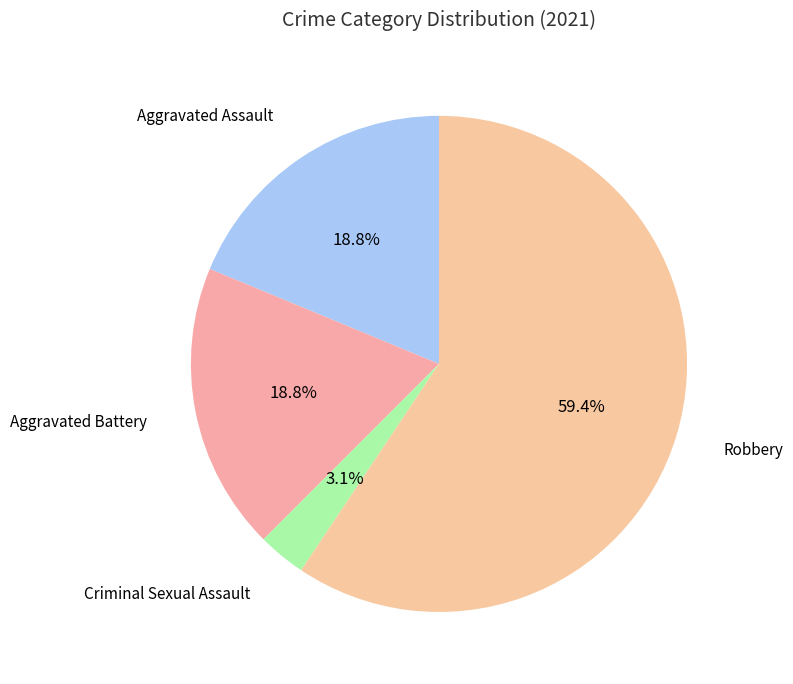

What percentage do Aggravated Assault and Criminal Sexual Assault together represent?

21.9%